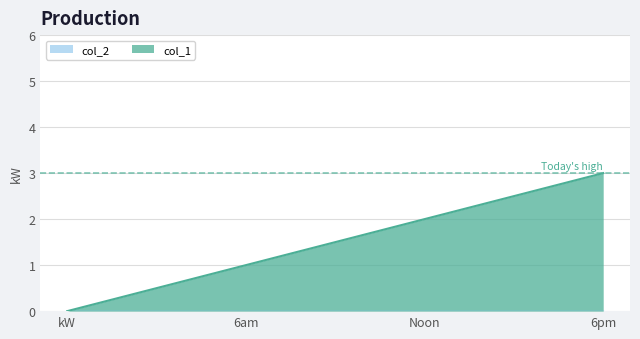

Between kW and 6am, which series saw the biggest shift?

col_1